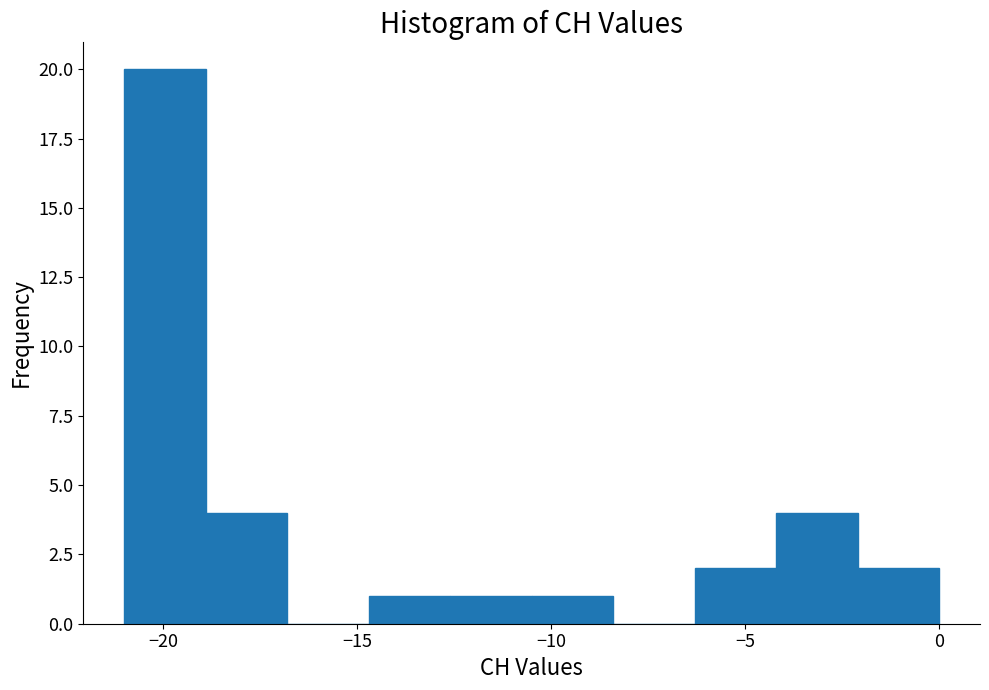

How tall is the bar that spans -10.5 to -8.4 on the x-axis? Neither the bar edges nor the heights are printed on the chart, so give them approximately, as read against the axes.

1